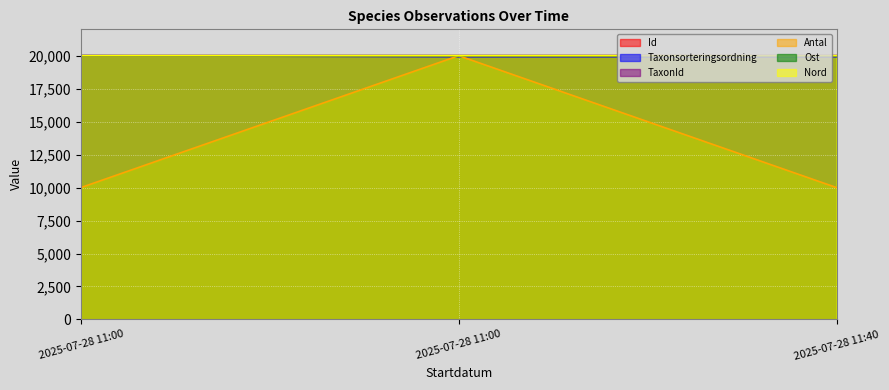

What is the sum of the Id values at 2025-07-28 11:40 and 2025-07-28 11:00?

40000.0